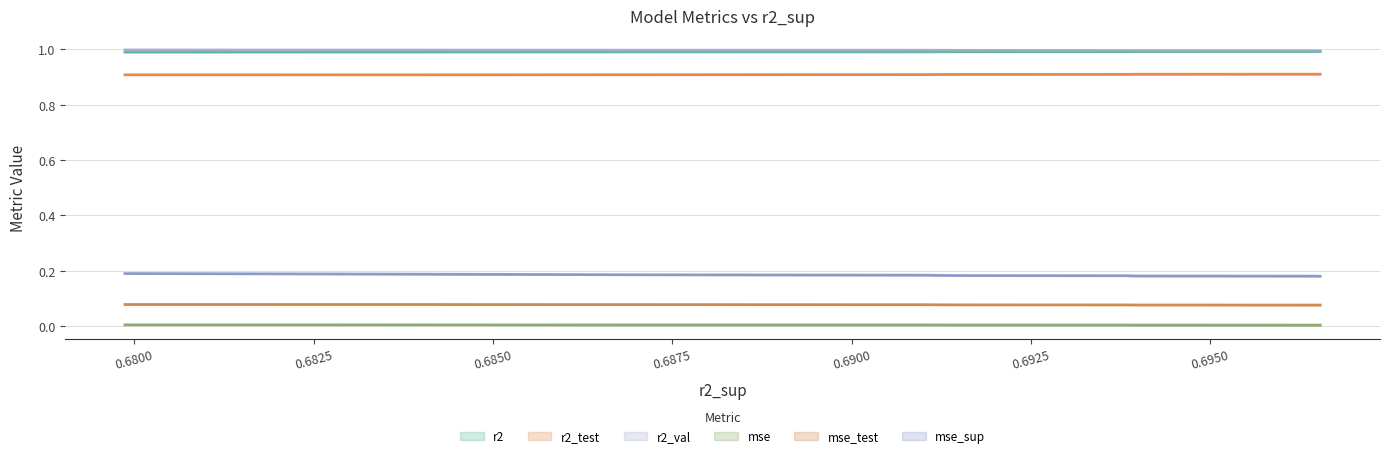

True or false: mse_test and r2_test intersect in this chart.

False